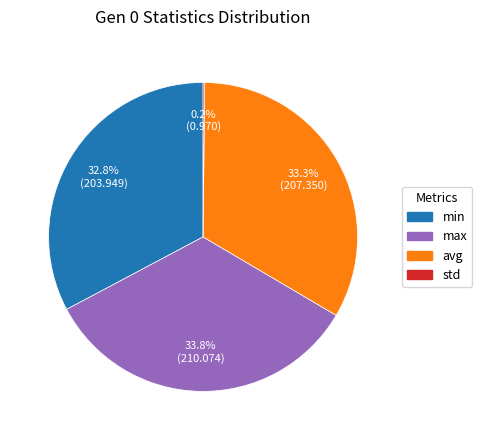

Is there a majority slice in this chart?

No